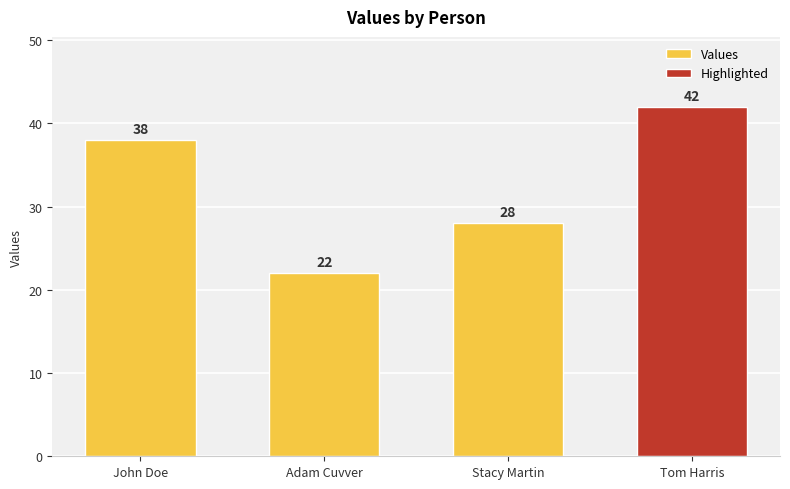

What is the approximate value at Tom Harris?

42